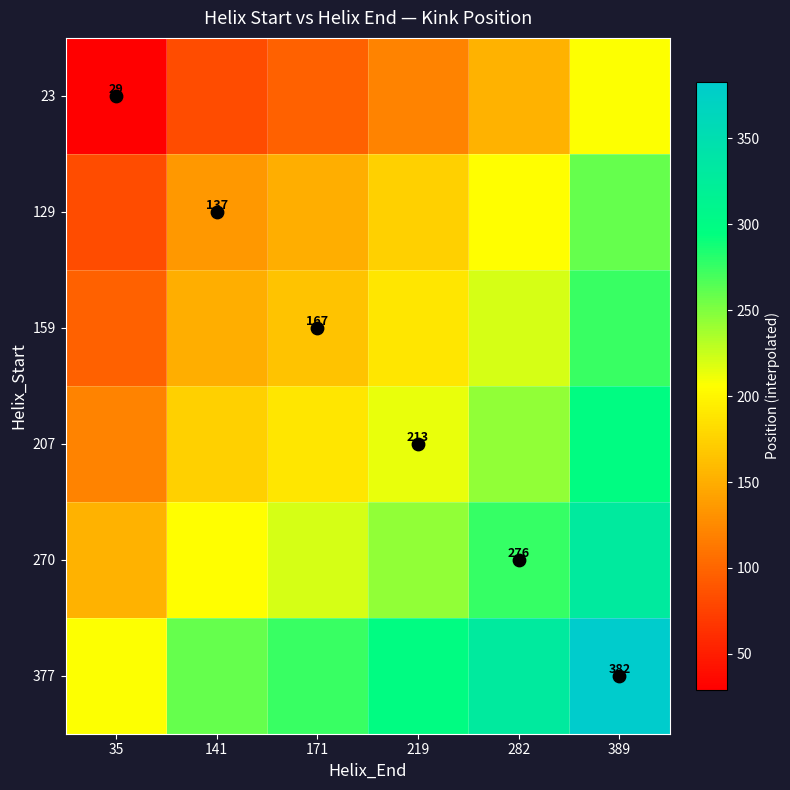

Which label corresponds to the smallest value in the chart?

35